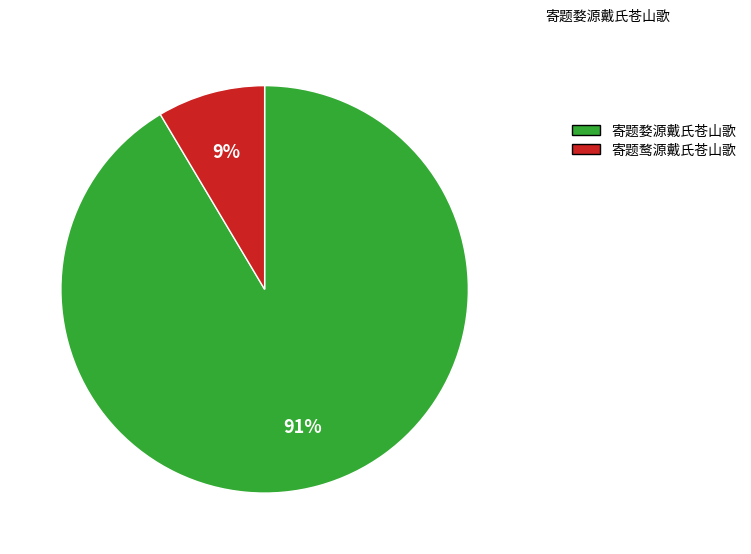

Which slice is the smallest?

寄题鹜源戴氏苍山歌